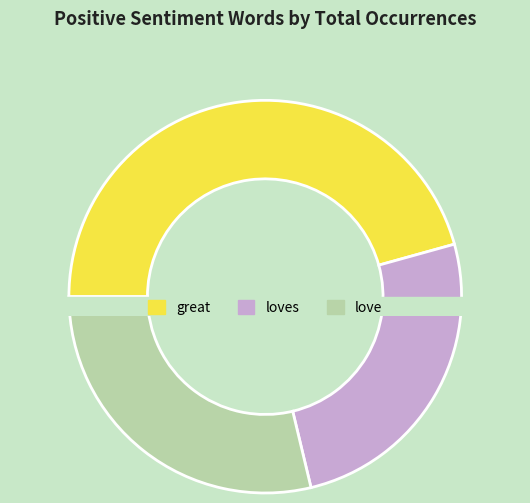

Is it true that christmas is 1% of the pie?

False